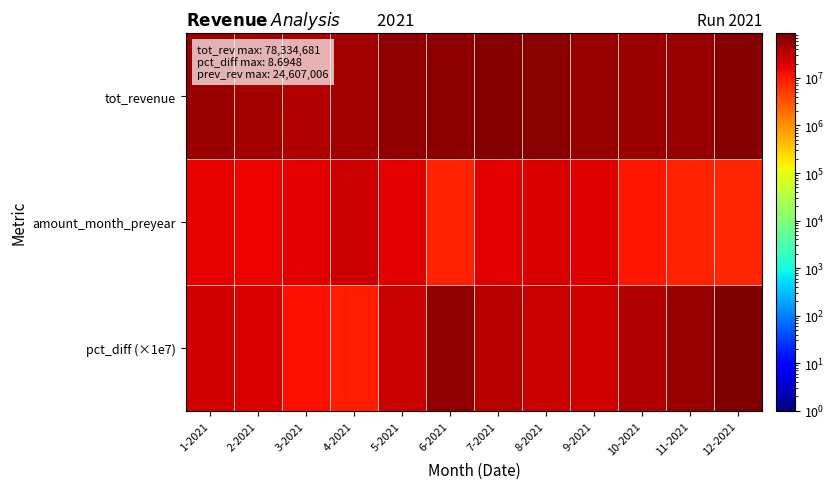

Which series changed the most between 1-2021 and 6-2021?

pct_diff (×1e7)